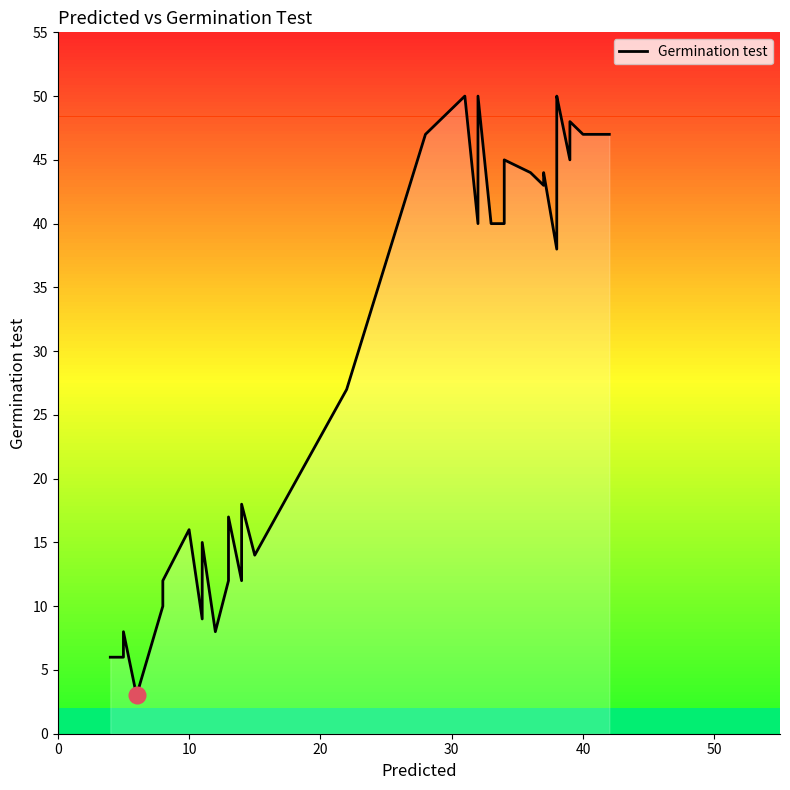

What is the difference between the second highest and second lowest values?

44